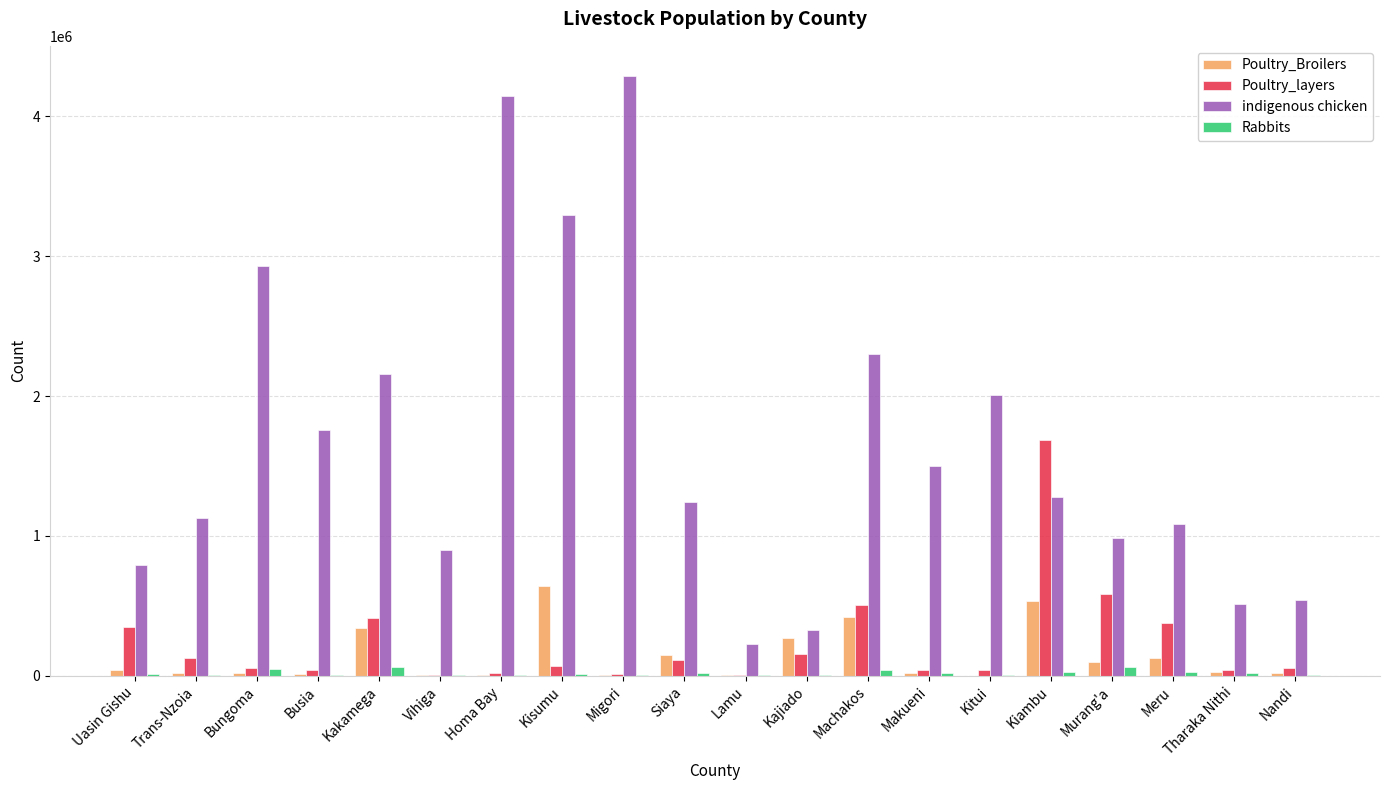

What is the highest value of the indigenous chicken series?

4289088